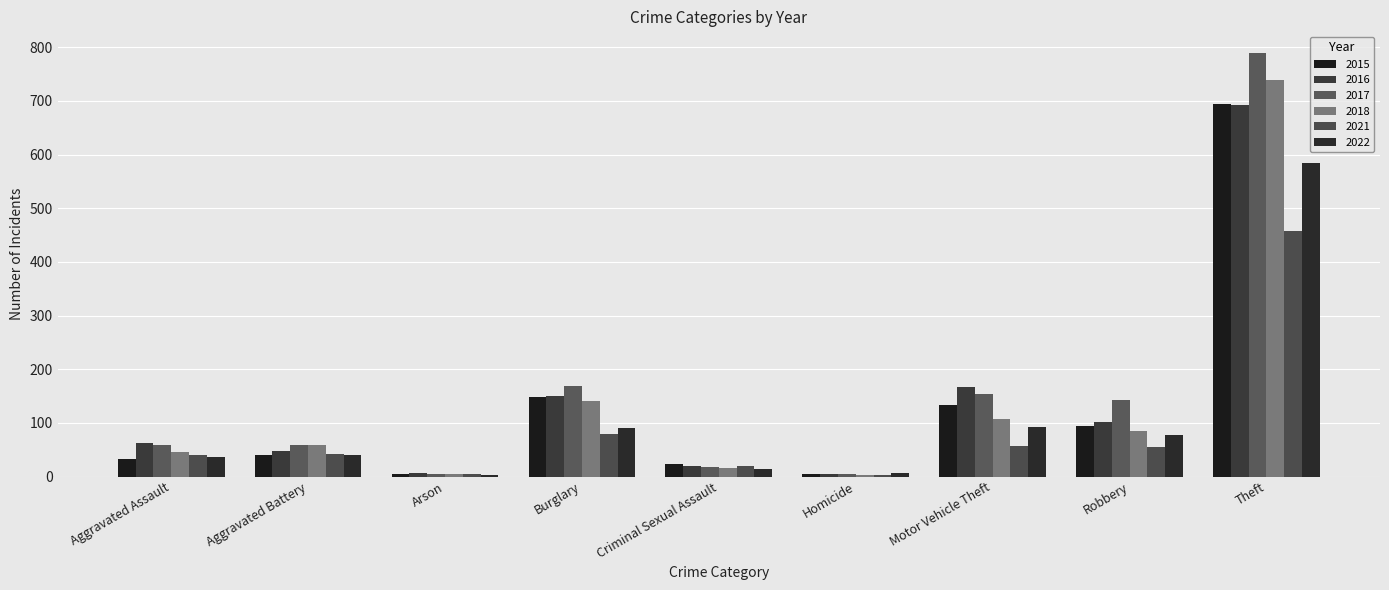

Reading right to left, list all the values displayed in this chart.

2015: Theft=694	Robbery=94	Motor Vehicle Theft=133	Homicide=4	Criminal Sexual Assault=23	Burglary=149	Arson=4	Aggravated Battery=40	Aggravated Assault=33
2016: Theft=693	Robbery=102	Motor Vehicle Theft=166	Homicide=4	Criminal Sexual Assault=19	Burglary=150	Arson=6	Aggravated Battery=48	Aggravated Assault=62
2017: Theft=790	Robbery=142	Motor Vehicle Theft=153	Homicide=4	Criminal Sexual Assault=18	Burglary=169	Arson=5	Aggravated Battery=58	Aggravated Assault=59
2018: Theft=738	Robbery=85	Motor Vehicle Theft=108	Homicide=3	Criminal Sexual Assault=15	Burglary=140	Arson=5	Aggravated Battery=59	Aggravated Assault=45
2021: Theft=458	Robbery=55	Motor Vehicle Theft=56	Homicide=2	Criminal Sexual Assault=19	Burglary=79	Arson=4	Aggravated Battery=42	Aggravated Assault=41
2022: Theft=585	Robbery=78	Motor Vehicle Theft=93	Homicide=6	Criminal Sexual Assault=14	Burglary=90	Arson=3	Aggravated Battery=41	Aggravated Assault=36